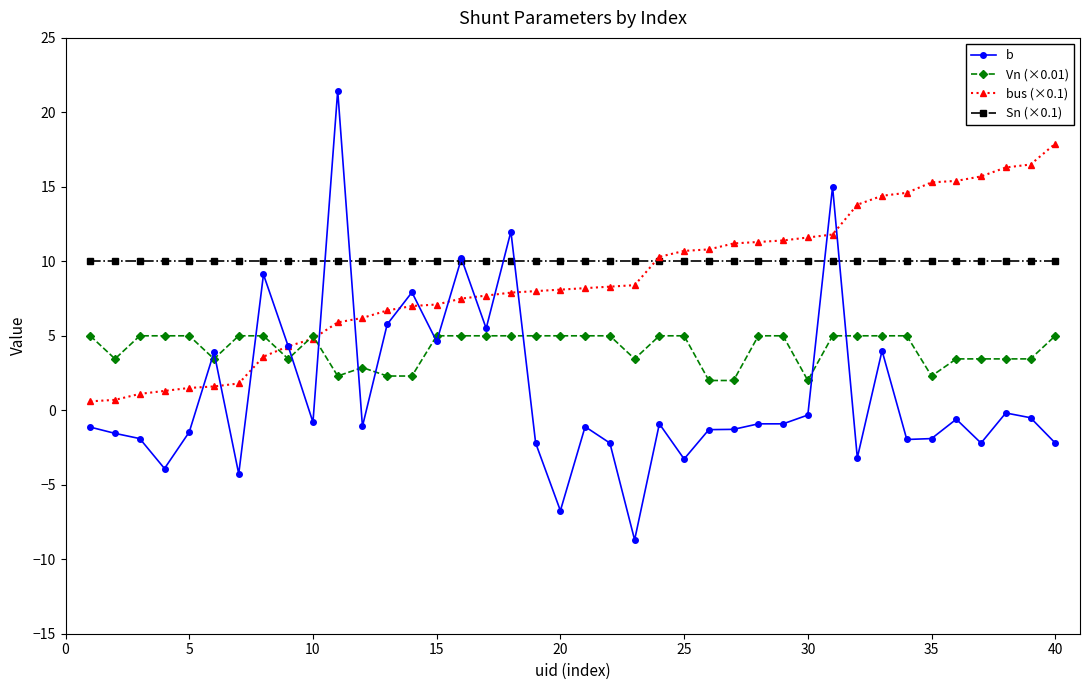

What is the maximum value shown in the chart?

21.5